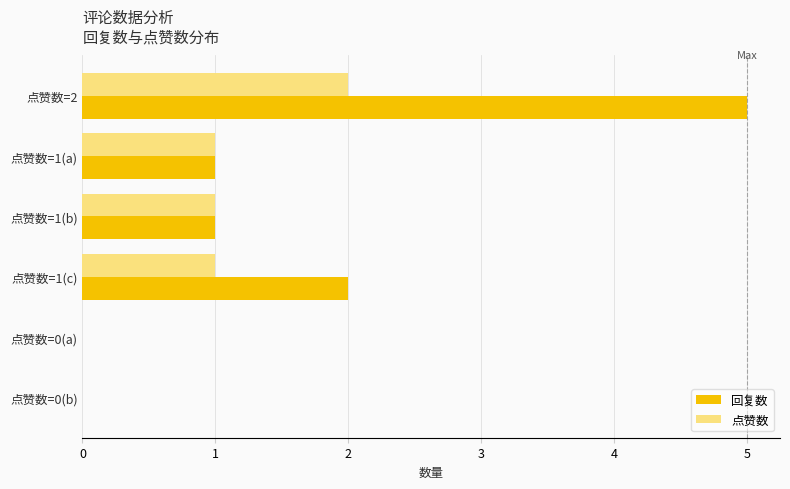

What are all the series names shown in the legend?

回复数, 点赞数